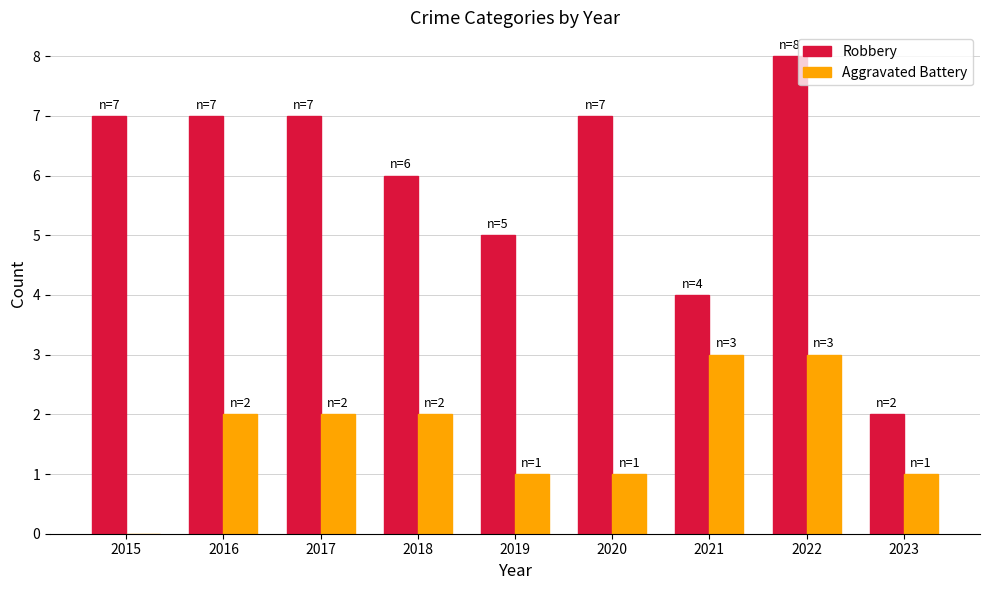

What is the sum of all Aggravated Battery values?

15